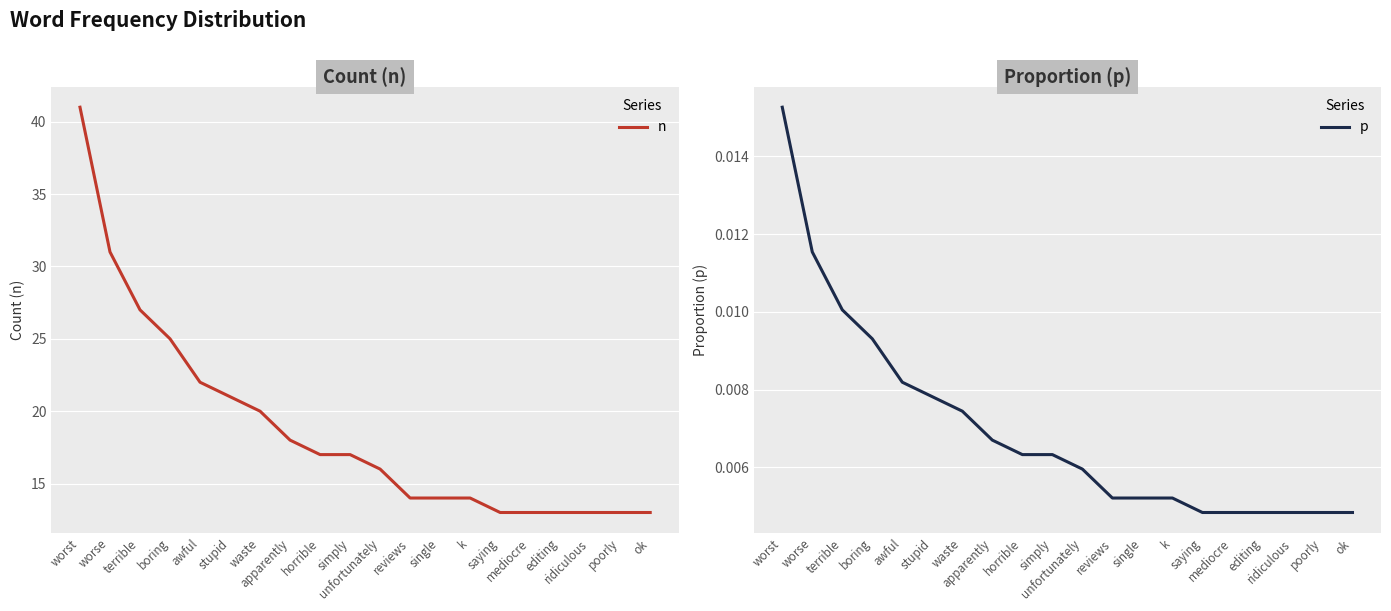

Is it true that p equals 0.0 at single?

False